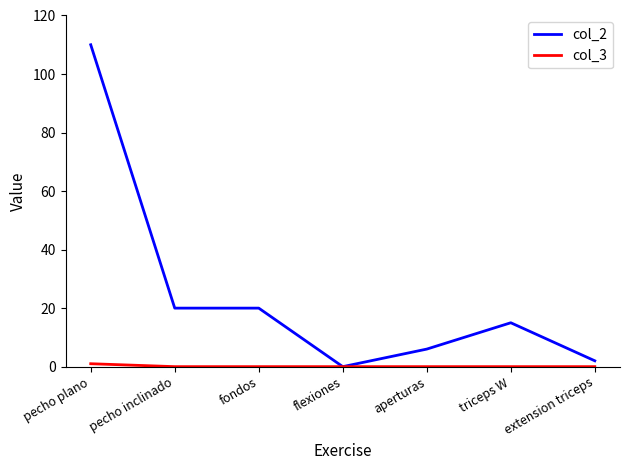

Between flexiones and triceps W, which series saw the biggest shift?

col_2